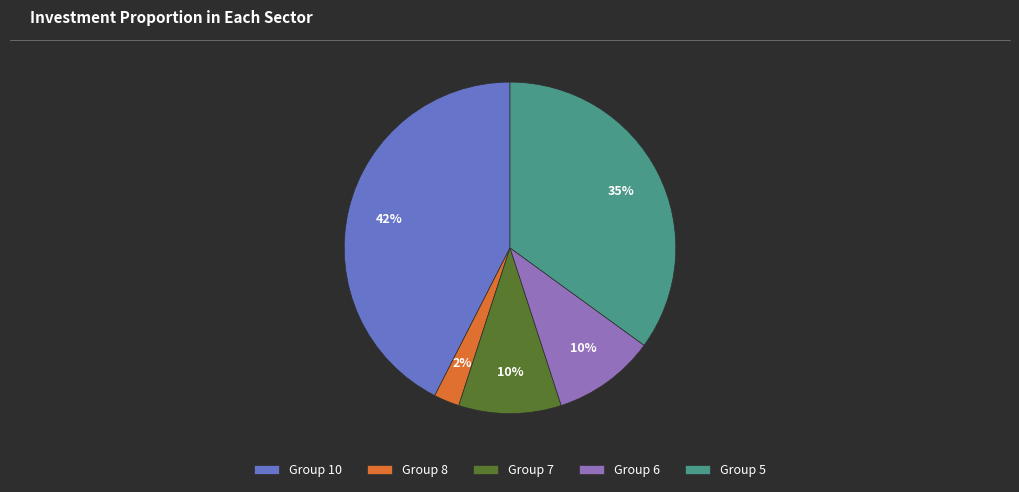

Is the sum of Group 10 and Group 7 greater than half?

Yes